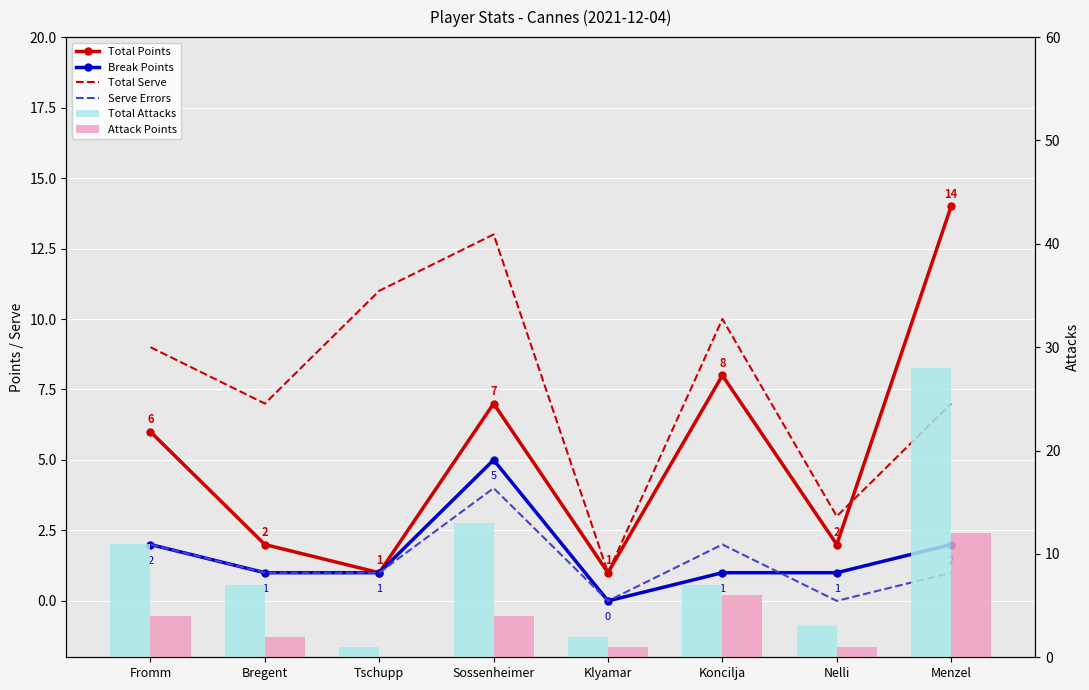

At Klyamar, list the series in order from largest to smallest.

Total Attacks, Total Points, Total Serve, Attack Points, Break Points, Serve Errors